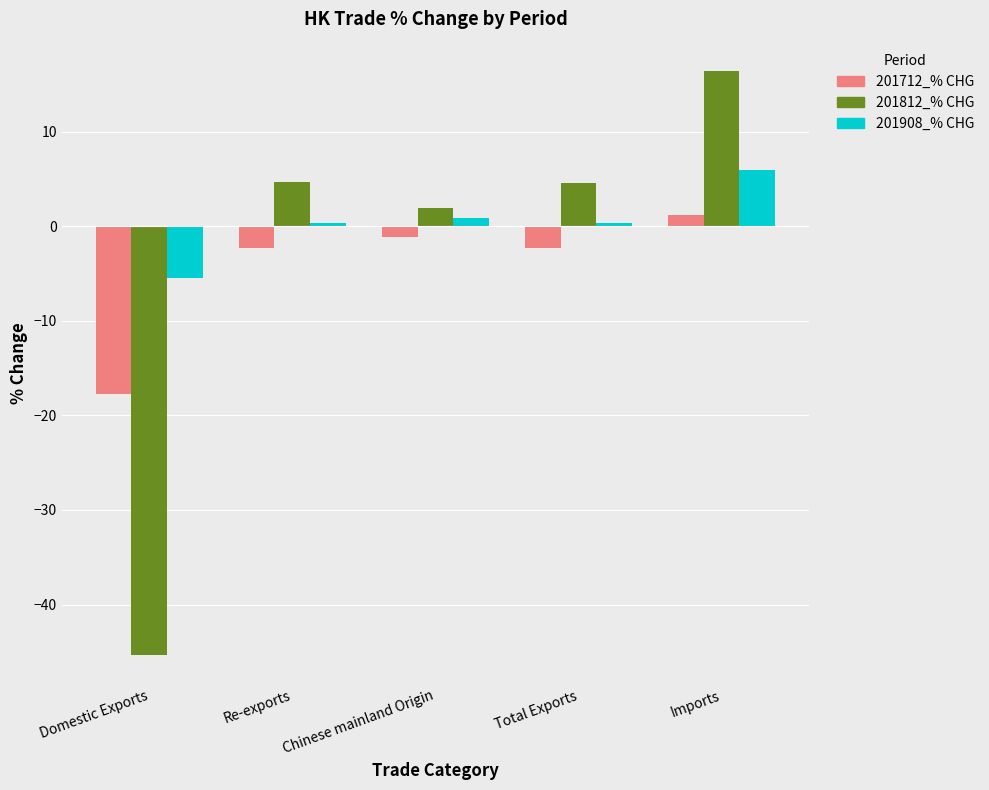

How many bars are there in each group?

3